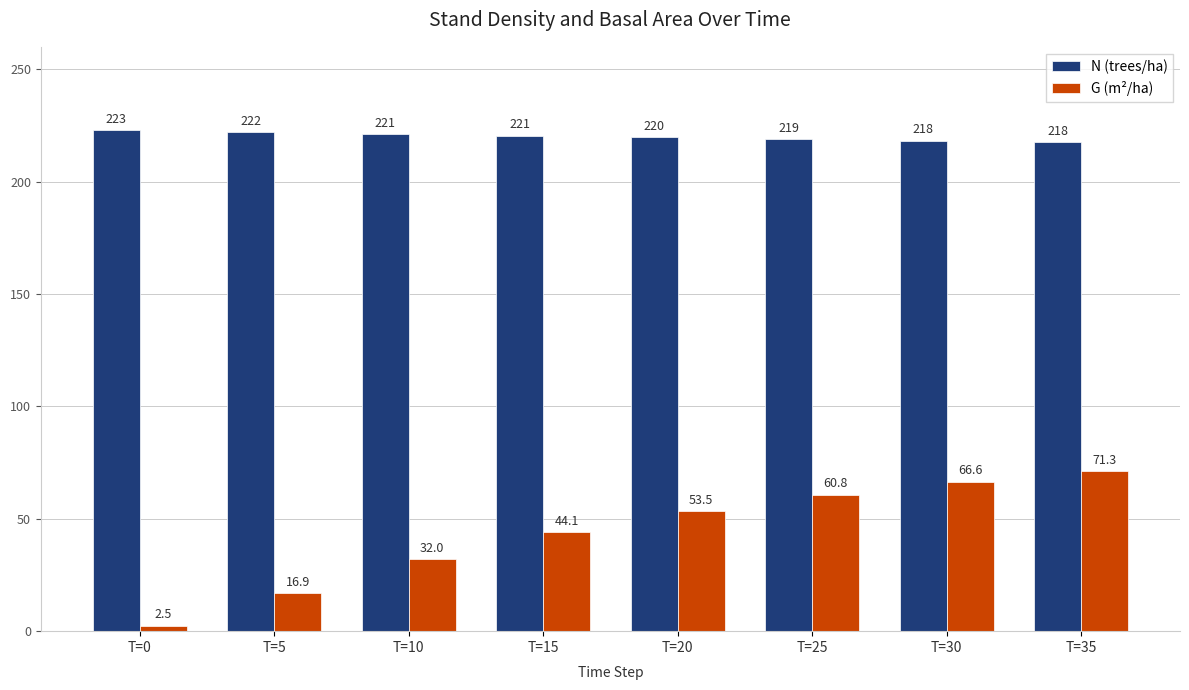

What is the sum of all N (trees/ha) values?

1761.2